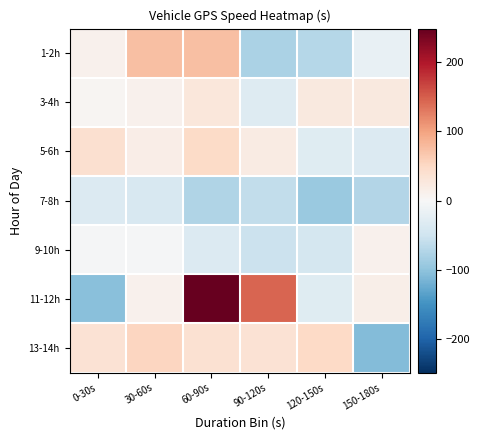

Rank the series at 120-150s from lowest to highest value.

7-8h, 1-2h, 9-10h, 5-6h, 11-12h, 3-4h, 13-14h